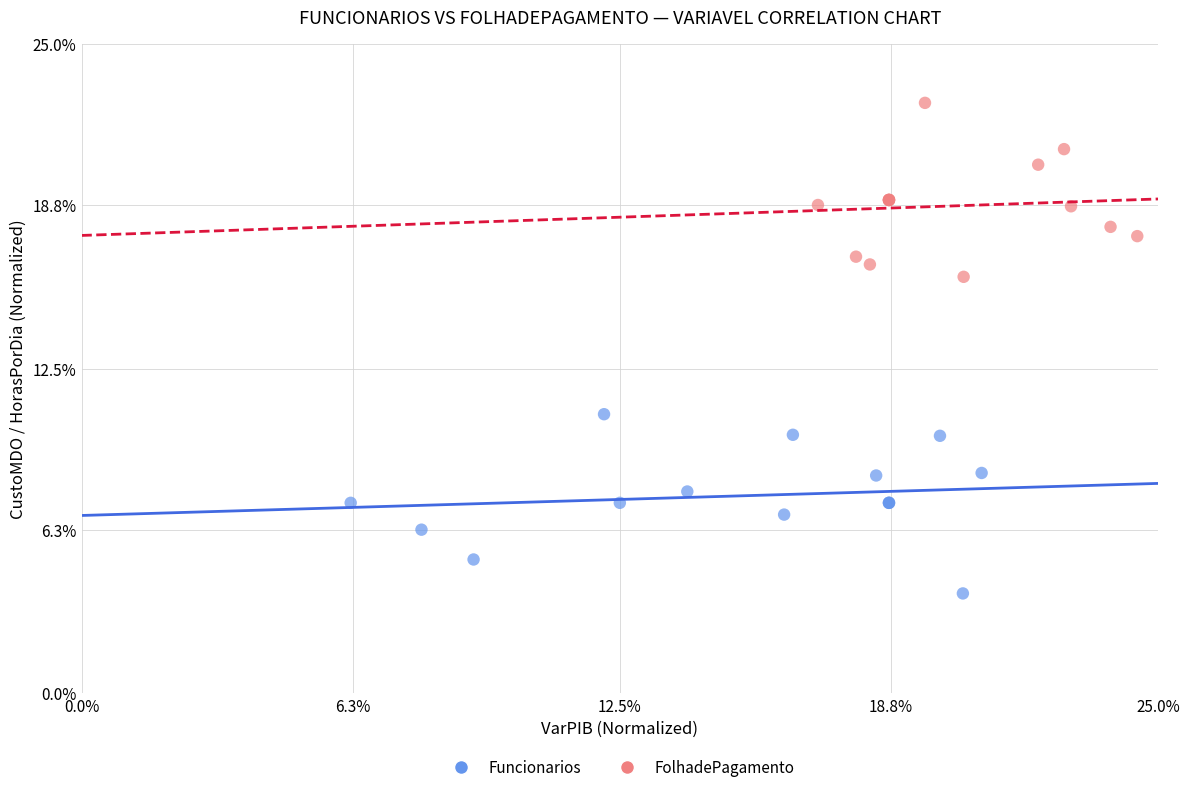

Which series contains the highest Y value?

FolhadePagamento